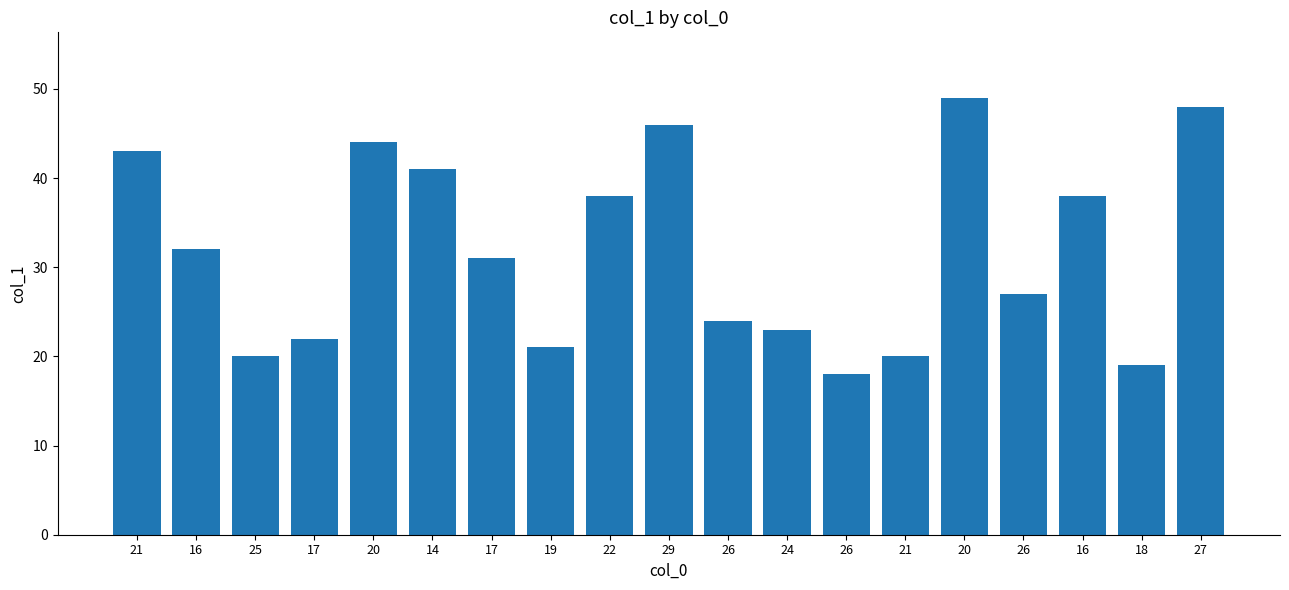

List the labels in order of value, smallest first.

26, 18, 25, 21, 19, 17, 24, 26, 26, 17, 16, 22, 16, 14, 21, 20, 29, 27, 20